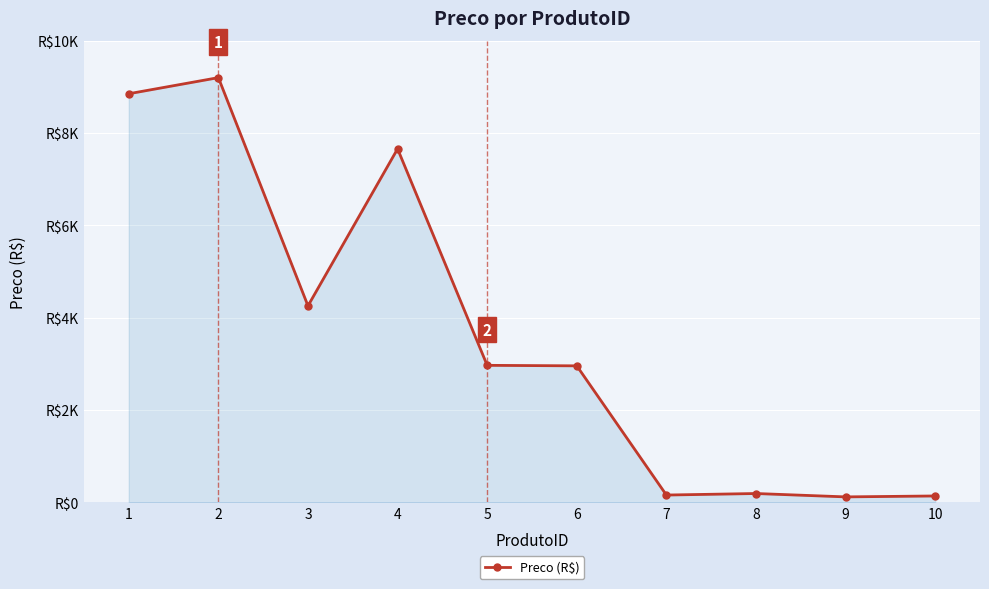

What is the value of the 10th point from the left?

135